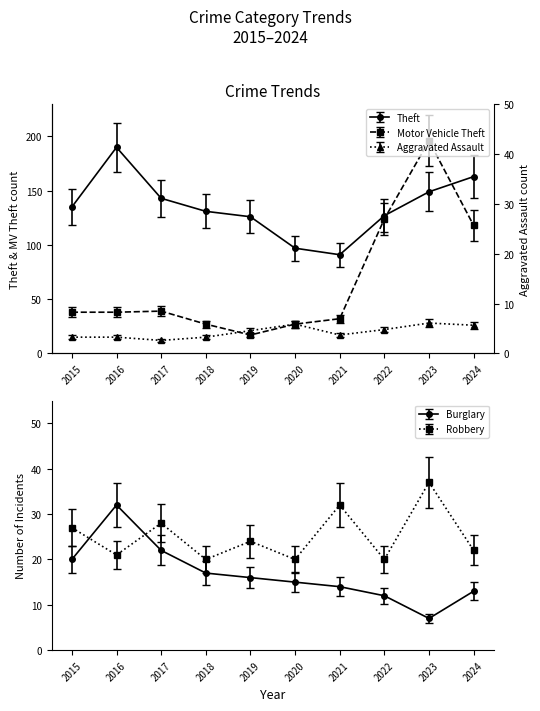

Reading right to left, what are all the values shown in this chart?

Theft: 2024=163	2023=149	2022=127	2021=91	2020=97	2019=126	2018=131	2017=143	2016=190	2015=135
Motor Vehicle Theft: 2024=118	2023=196	2022=124	2021=32	2020=27	2019=17	2018=27	2017=39	2016=38	2015=38
Robbery: 2024=22	2023=37	2022=20	2021=32	2020=20	2019=24	2018=20	2017=28	2016=21	2015=27
Aggravated Assault: 2024=26	2023=28	2022=22	2021=17	2020=27	2019=21	2018=15	2017=12	2016=15	2015=15
Burglary: 2024=13	2023=7	2022=12	2021=14	2020=15	2019=16	2018=17	2017=22	2016=32	2015=20